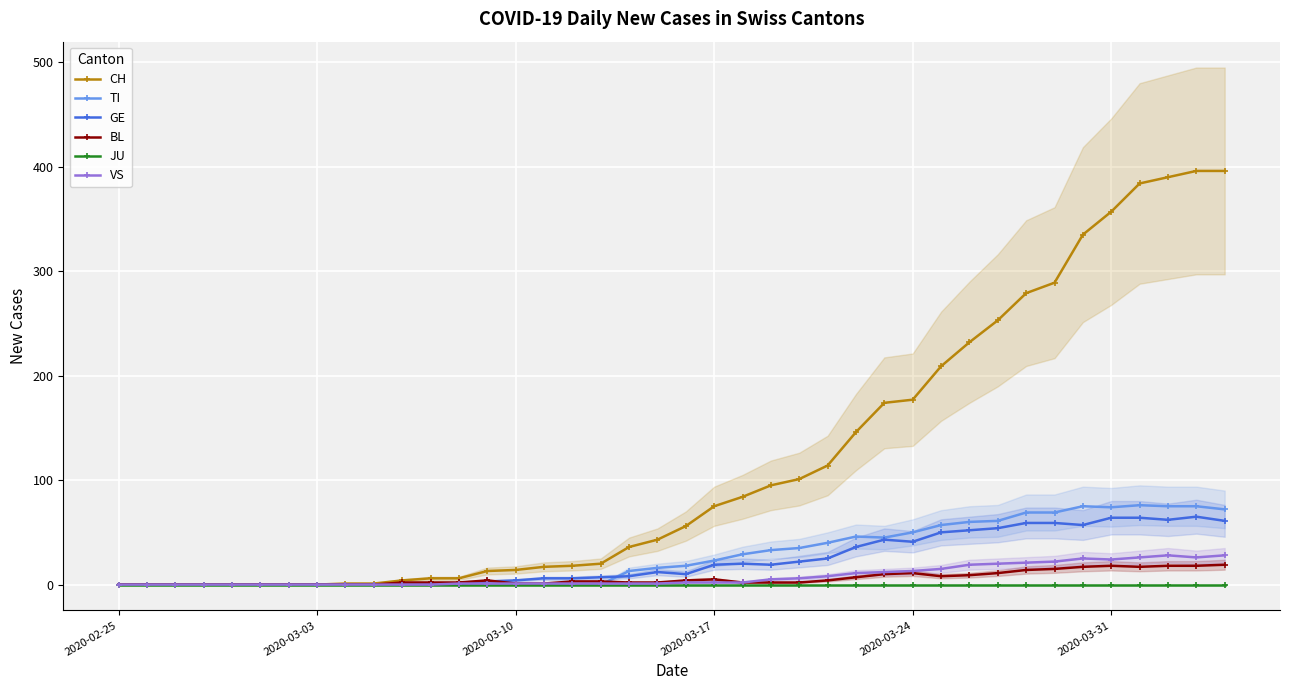

True or false: GE has more than 2 points higher than both neighbors.

True